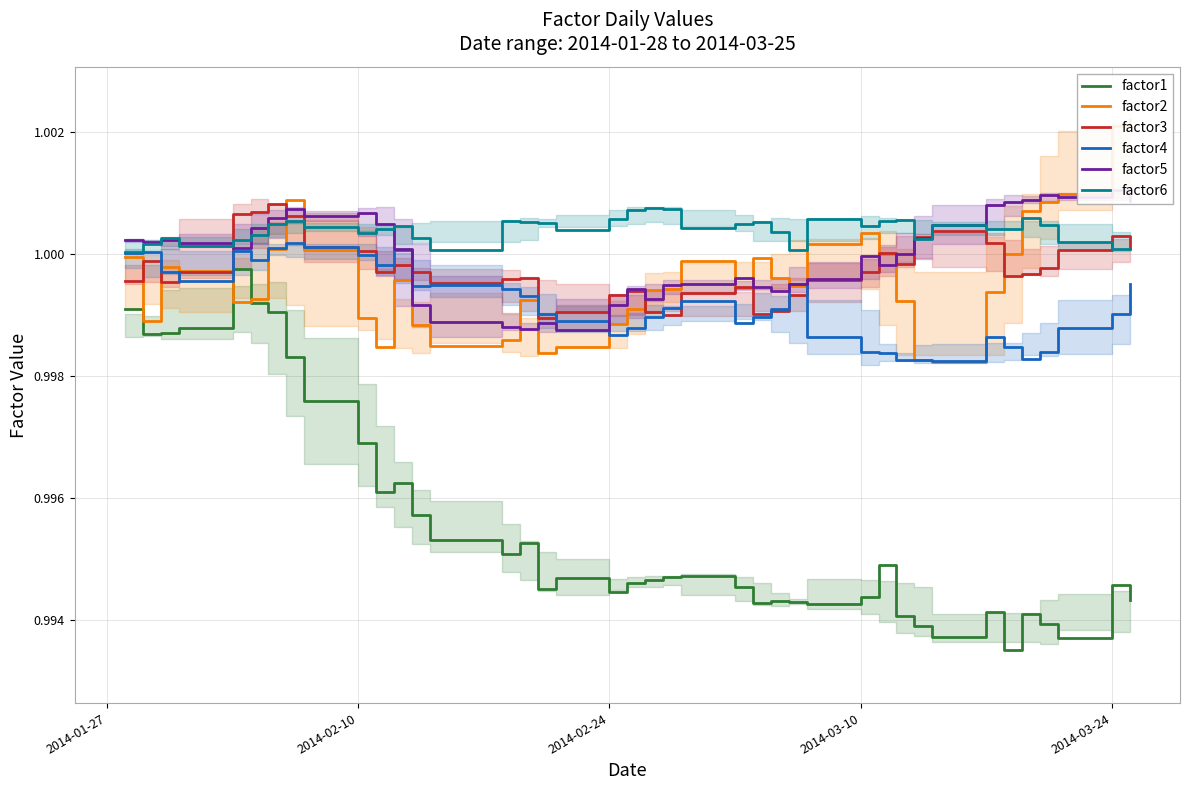

True or false: factor6 and factor4 cross at least once.

False